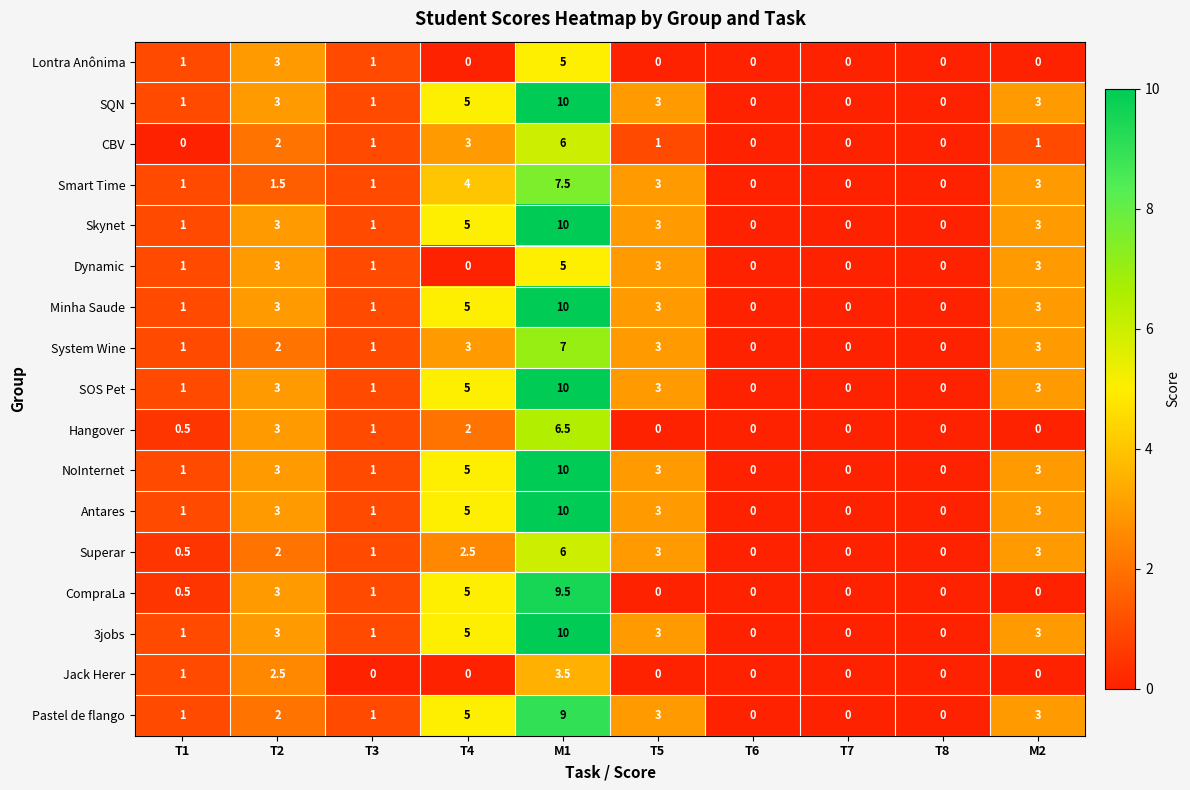

What is the difference between the maximum and minimum values in the Dynamic series?

5.0